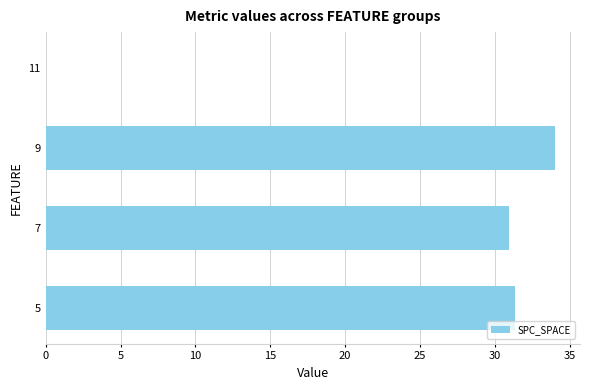

Which category has the highest value across all series?

9